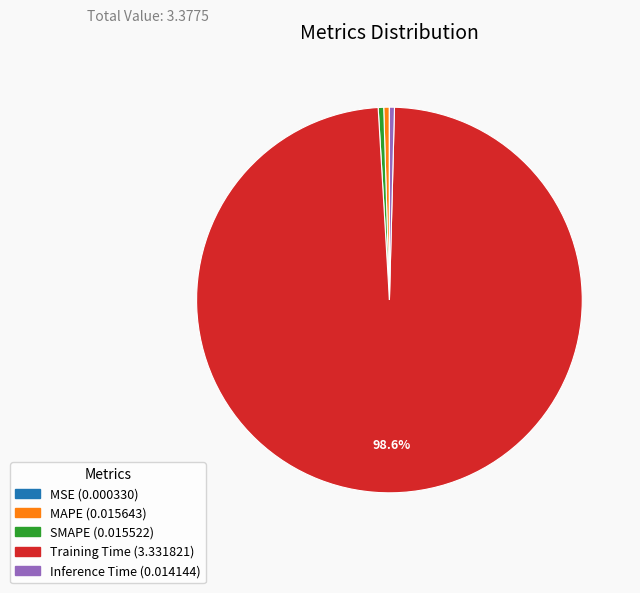

To the nearest percent, what is the difference between the Training Time and Inference Time slice percentages?

98%